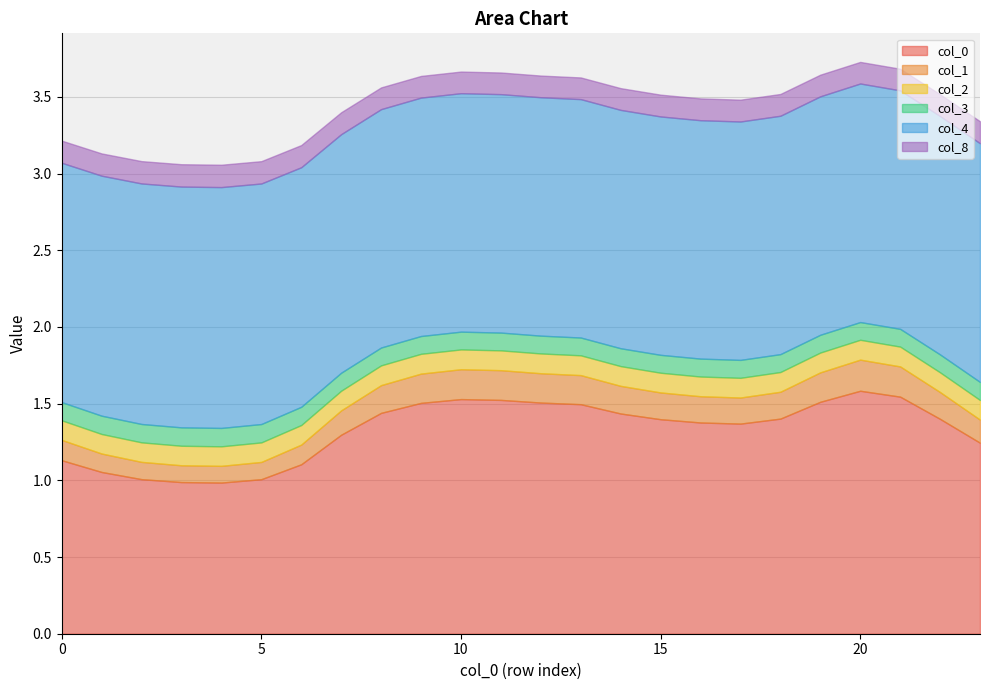

The 2 series shows 0.1 at 18. True or false?

True